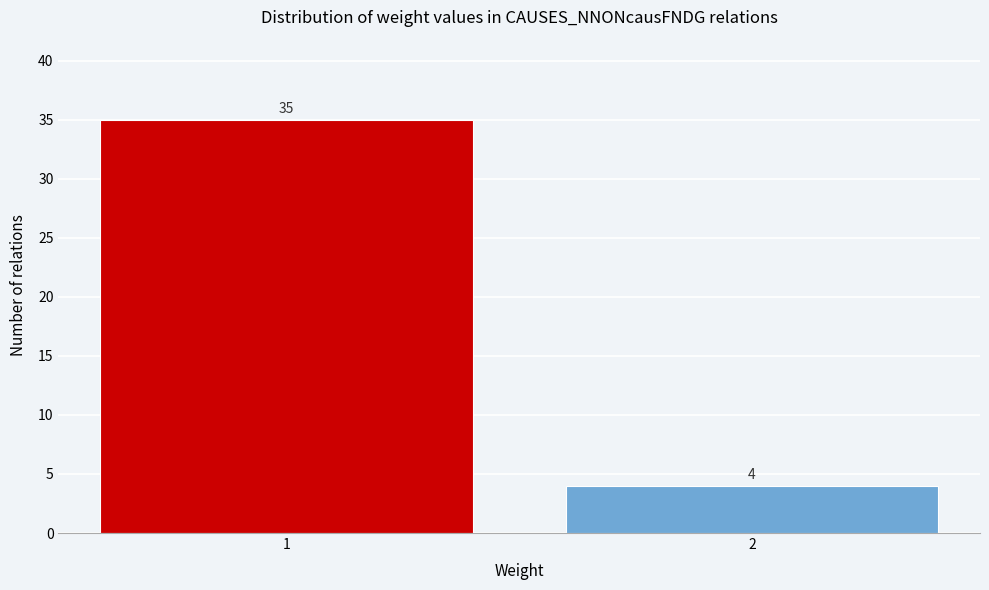

Reading left to right, list all the values displayed in this chart.

35	4